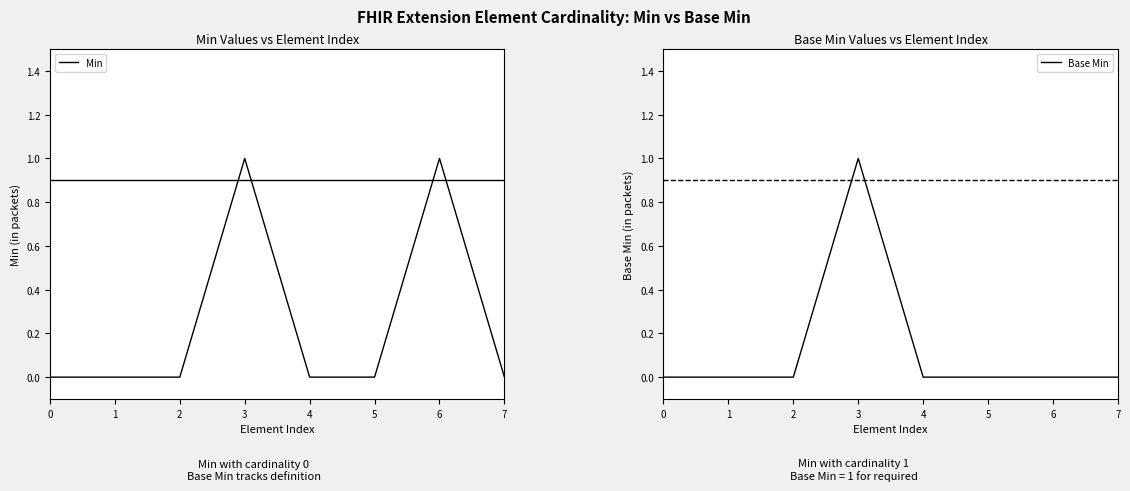

Rank the categories by Min value from lowest to highest.

0, 1, 2, 4, 5, 7, 3, 6